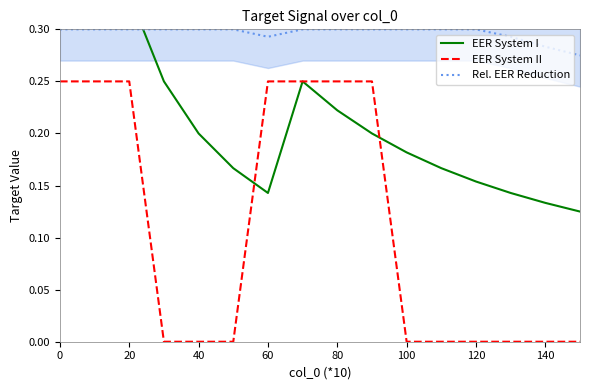

What is the sum of all Rel. EER Reduction values?

4.7